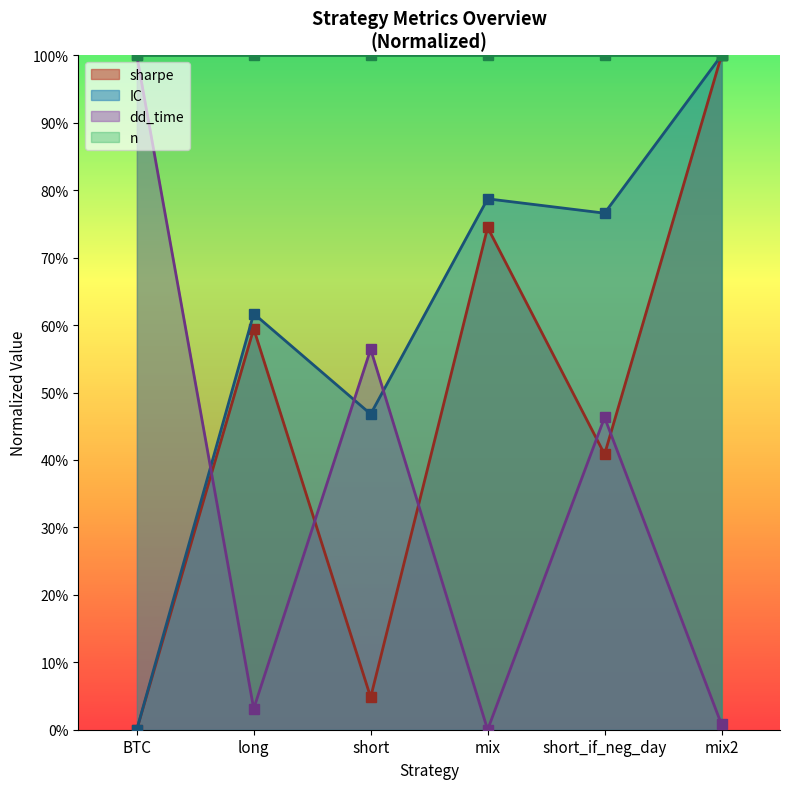

List the labels in order of sharpe value, largest first.

mix2, mix, long, short_if_neg_day, short, BTC